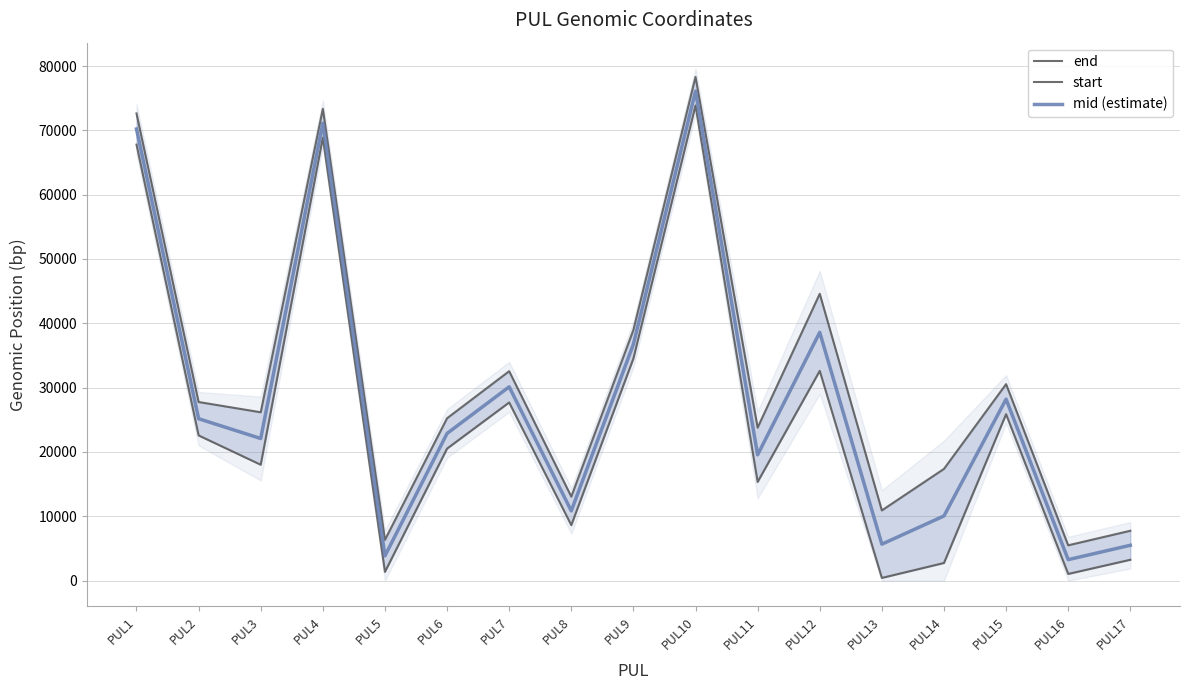

What is the value of the mid (estimate) point at the 5th from the left?

3855.5